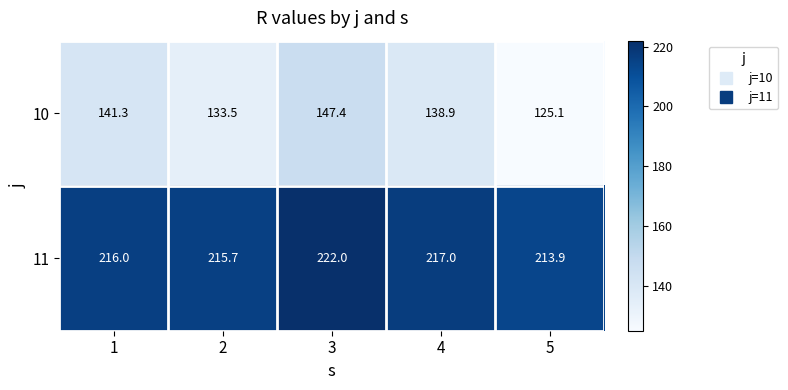

Which series has the largest range (max minus min)?

10